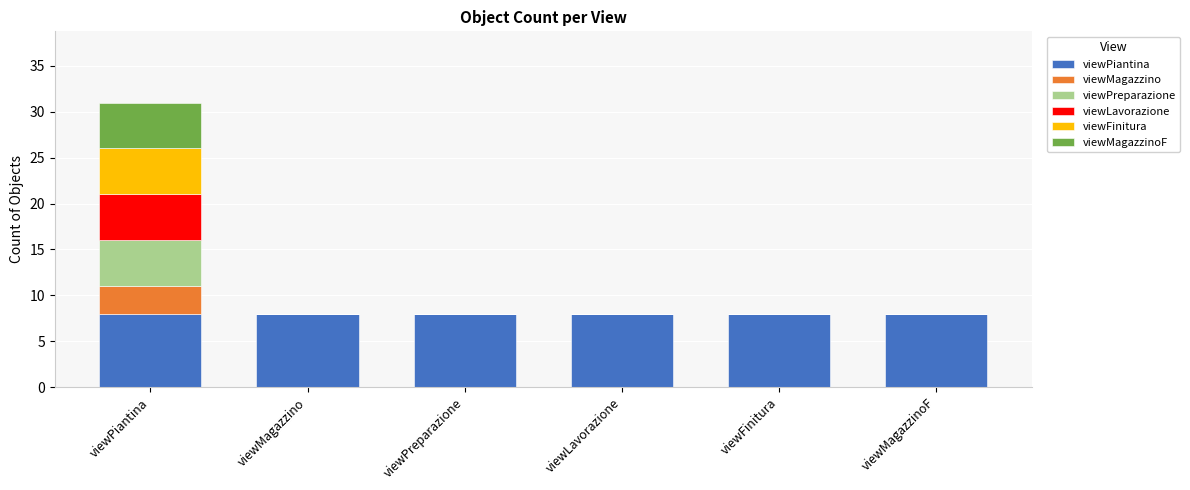

What is the highest value of the viewPiantina series?

8